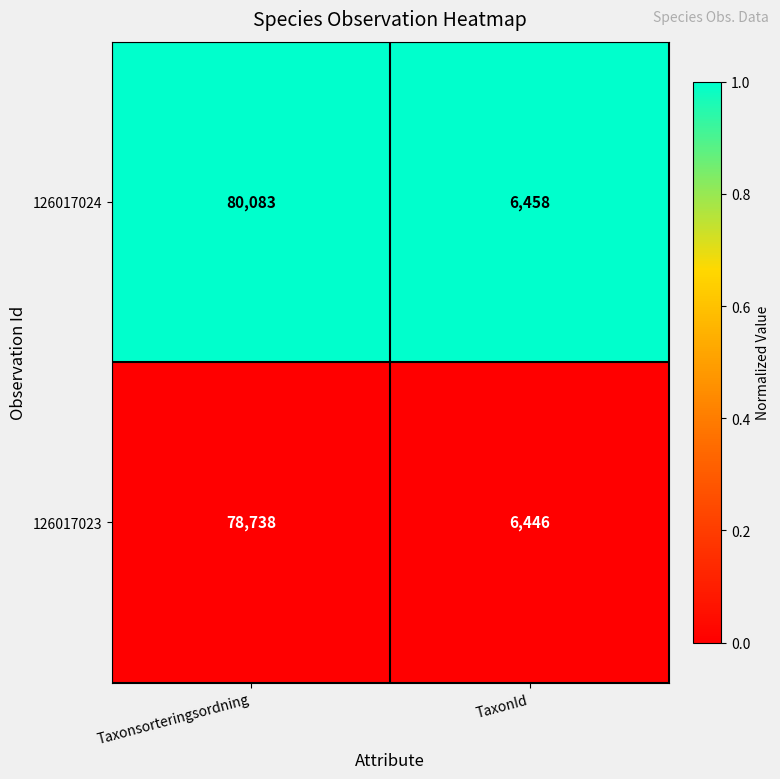

Which series changed the most between Taxonsorteringsordning and TaxonId?

126017024